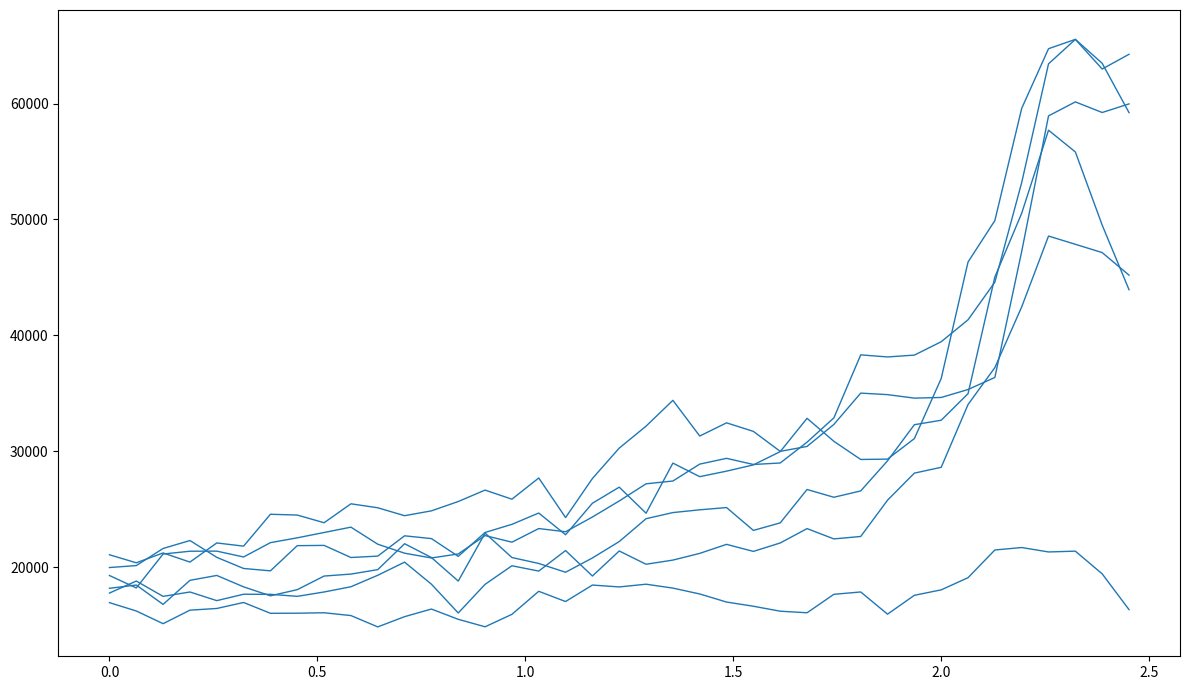

Does the chart have visible grid lines?

No